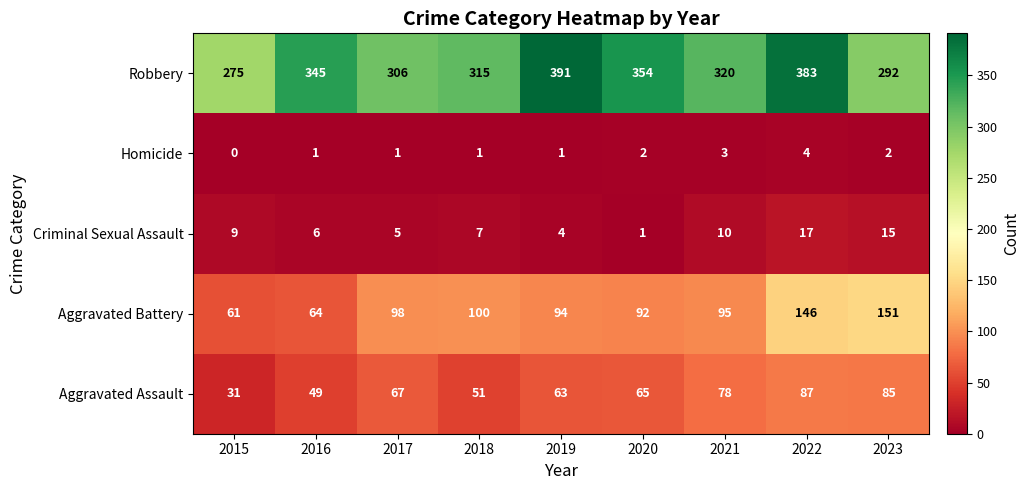

List the series in order of their peak value, lowest first.

Homicide, Criminal Sexual Assault, Aggravated Assault, Aggravated Battery, Robbery